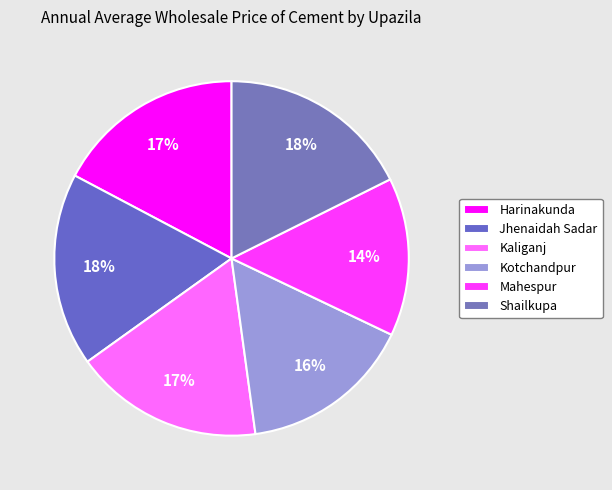

To the nearest percent, what portion does Kotchandpur represent?

16%